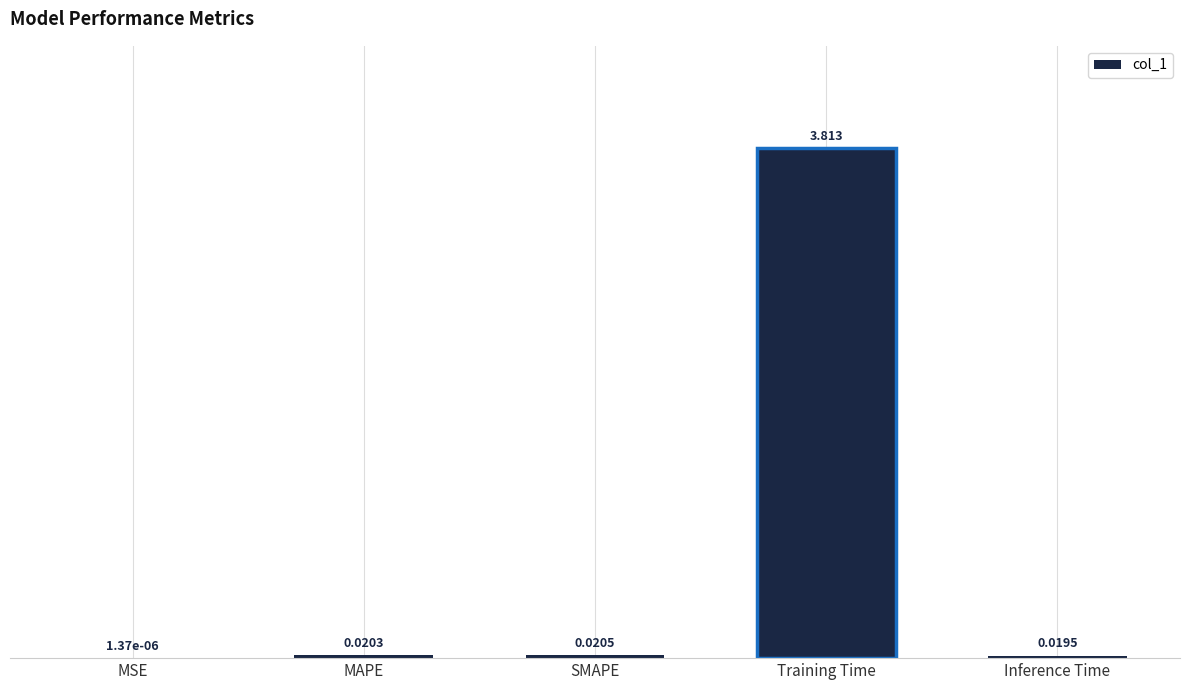

Which has a higher value, Inference Time or Training Time?

Training Time